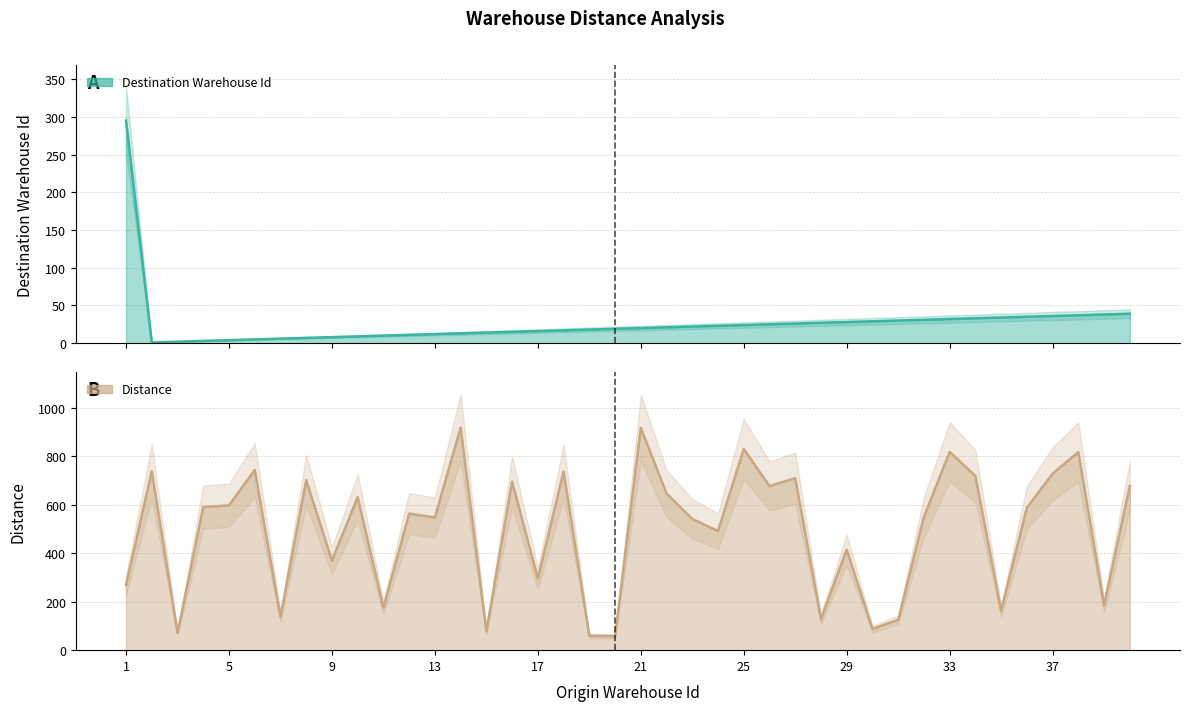

What is the total value across all series at 30?

117